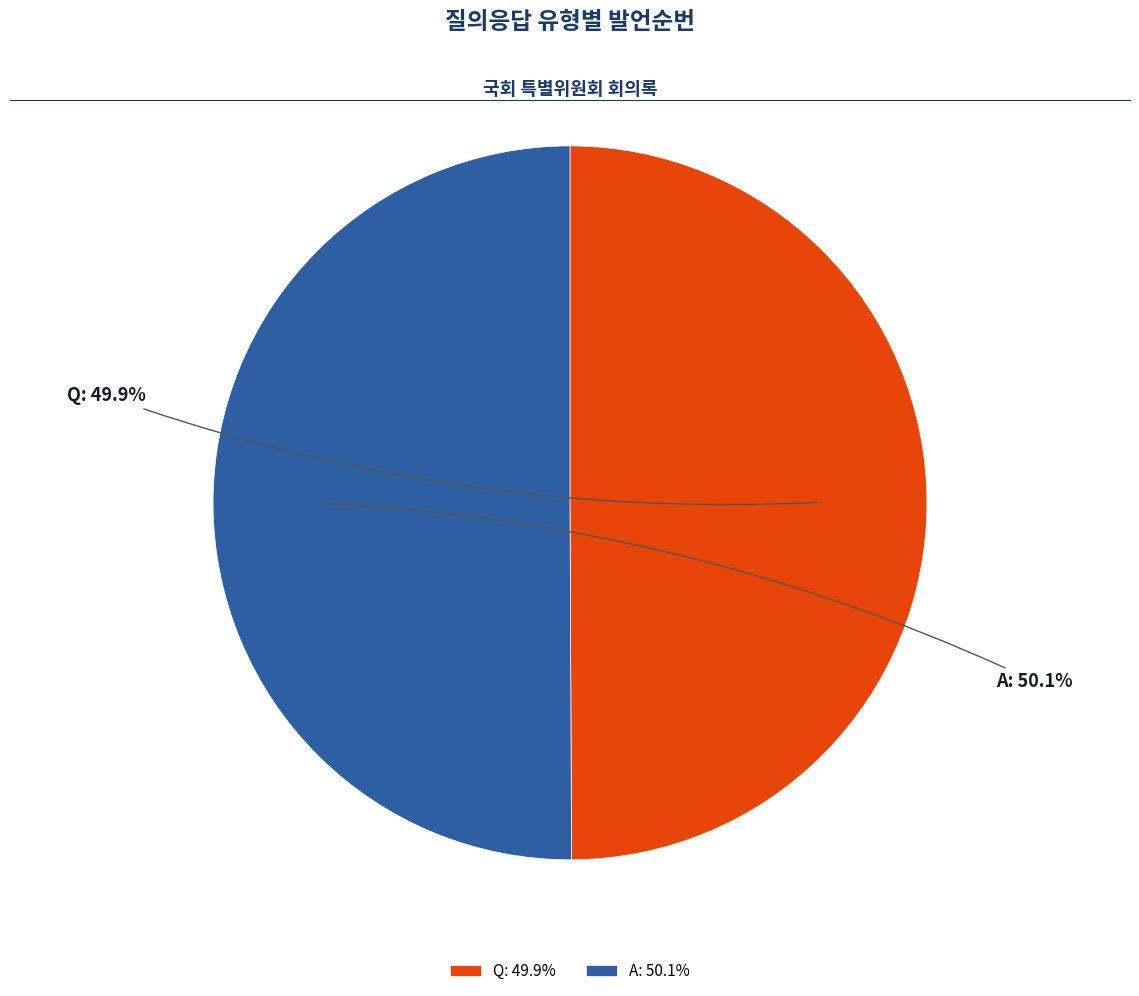

Is there a majority slice in this chart?

Yes